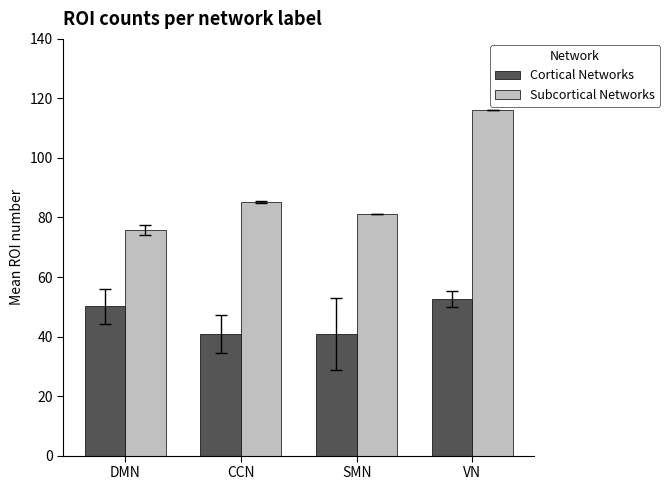

What is the difference between the maximum and minimum values in the Cortical Networks series?

11.8